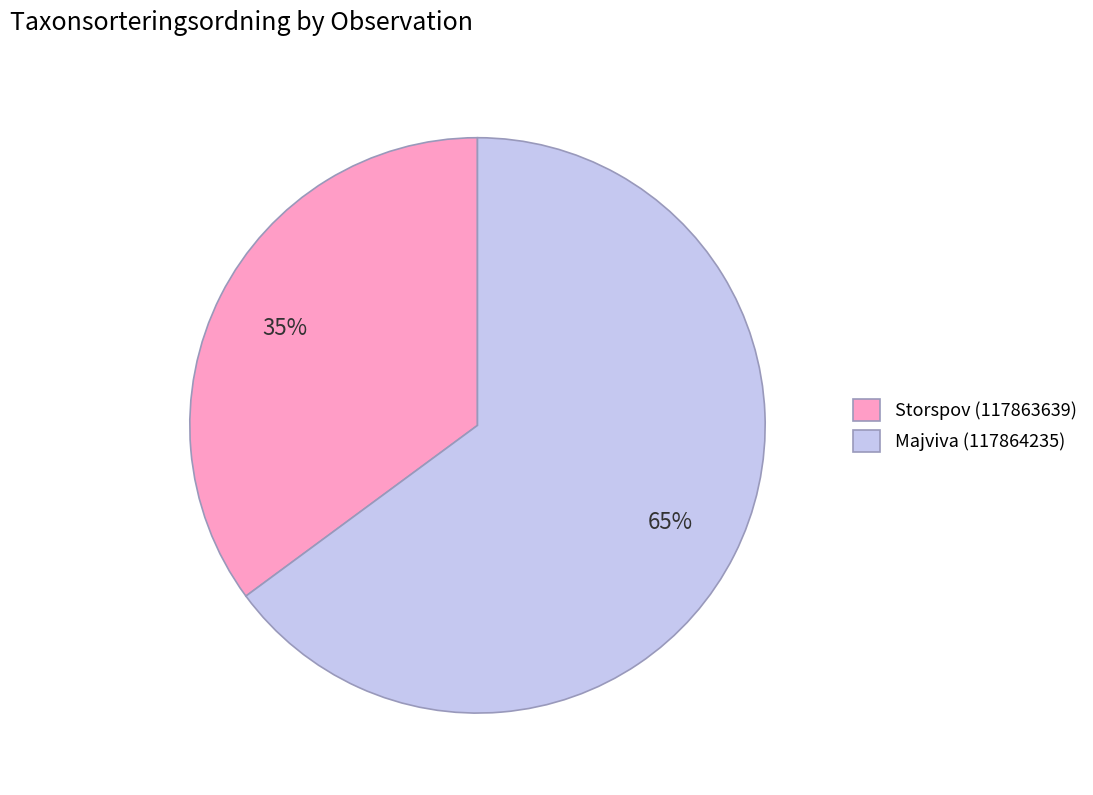

To the nearest percent, what is the combined percentage of Majviva (117864235) and Storspov (117863639)?

100%